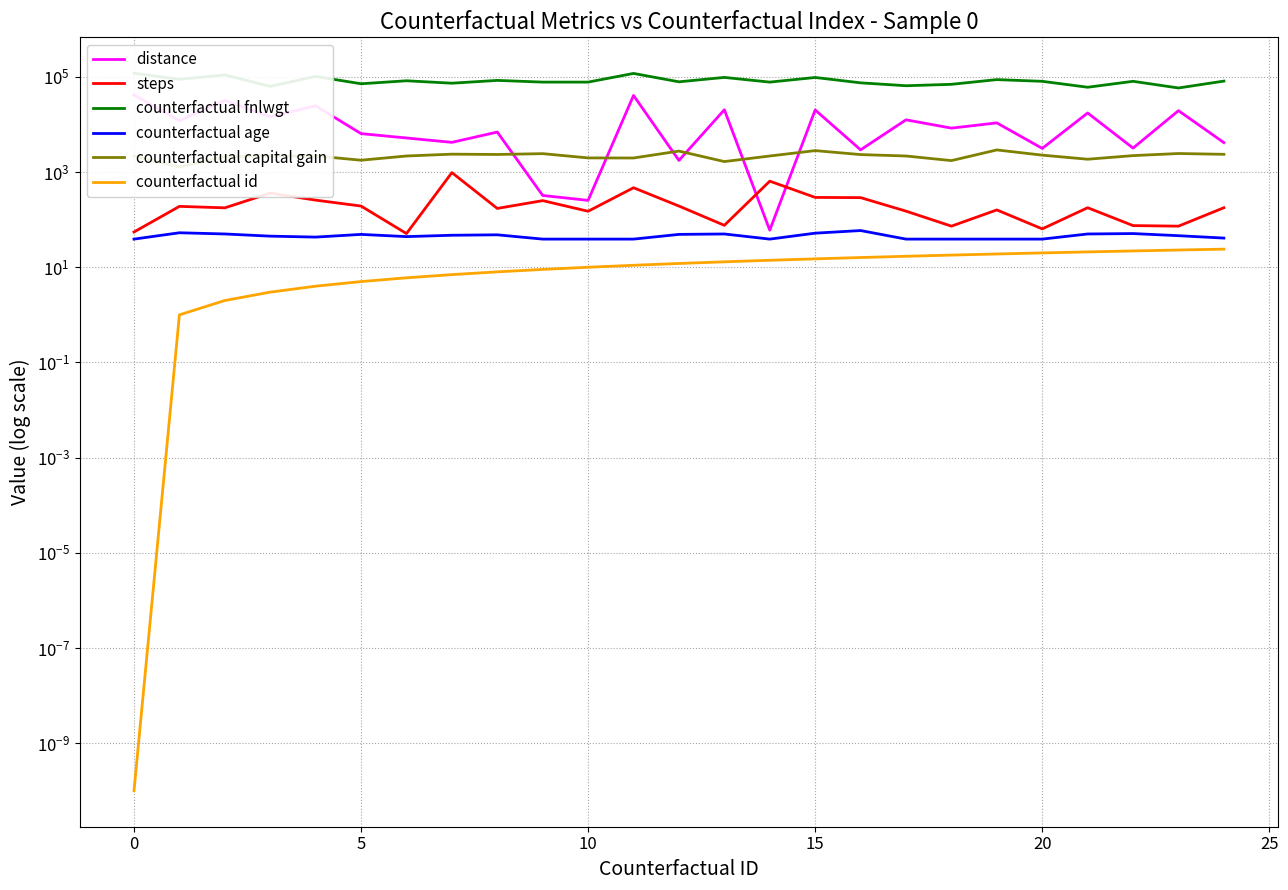

Where do steps and distance first cross each other?

13 and 14